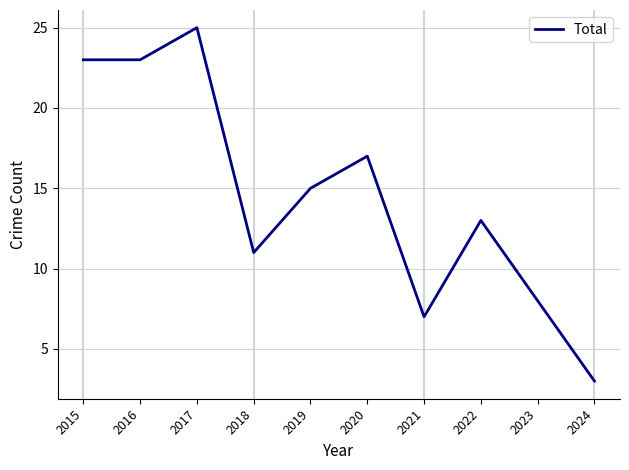

Does the chart display data point markers on the line(s)?

No